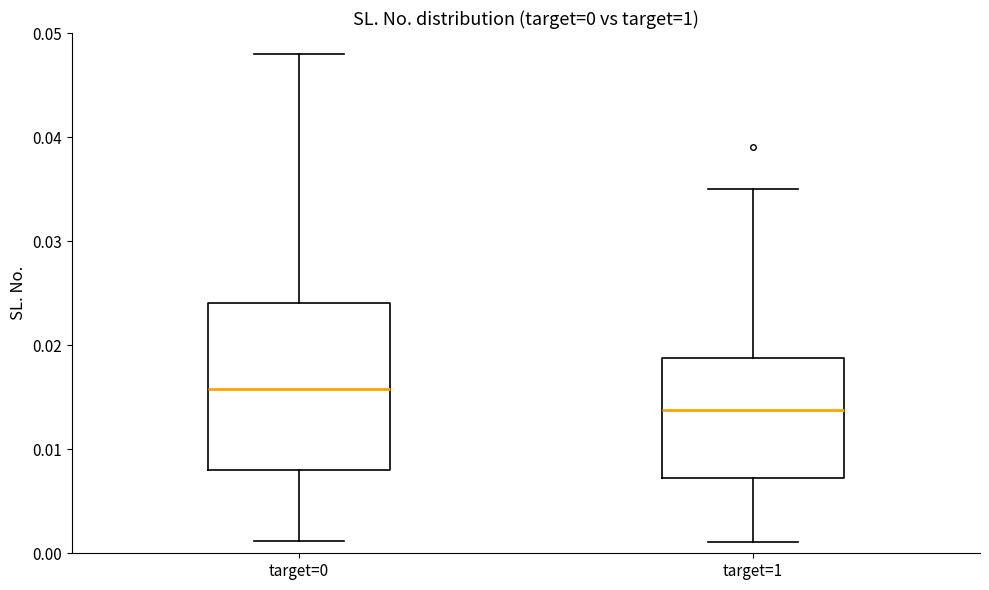

Which box has the highest median line?

target=0